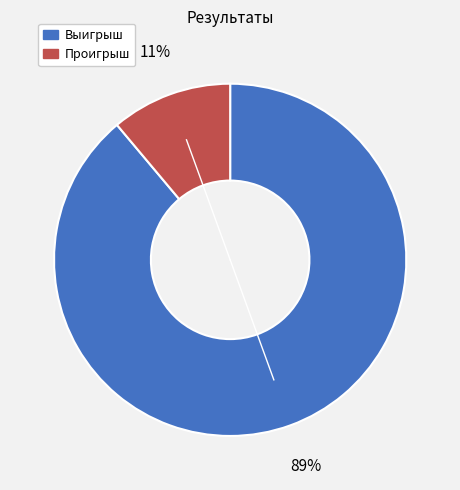

Which category has the biggest portion of the pie?

Выигрыш